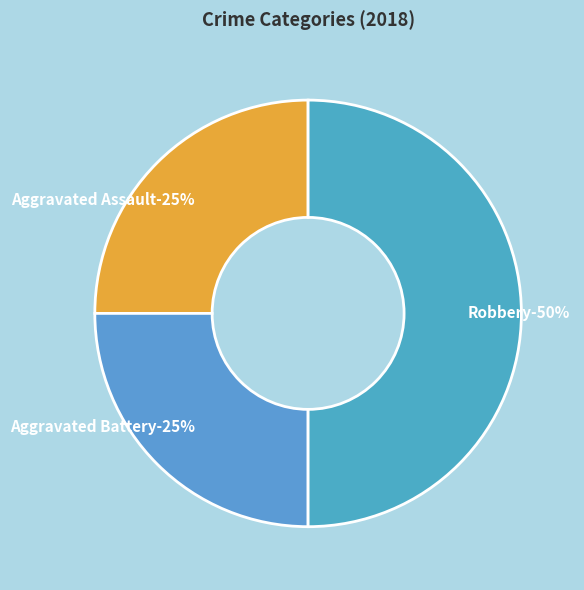

Does Robbery account for over 50% of the chart?

No